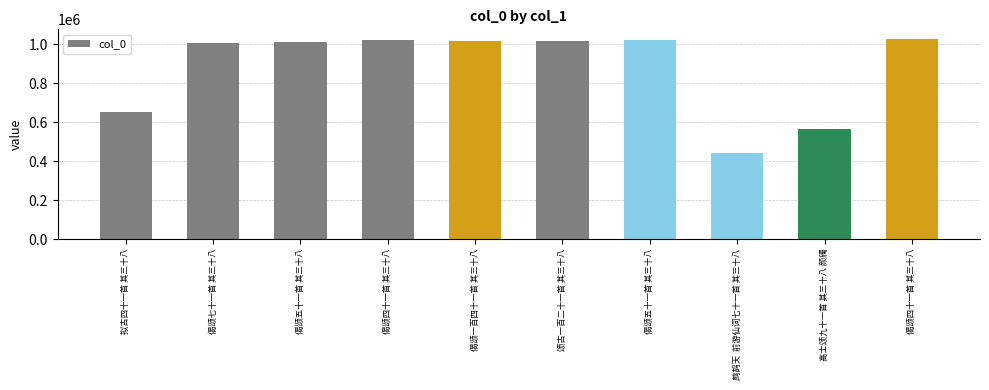

True or false: the data shows 602496 at 鹧鸪天  前游仙词七十一首 其三十八.

False